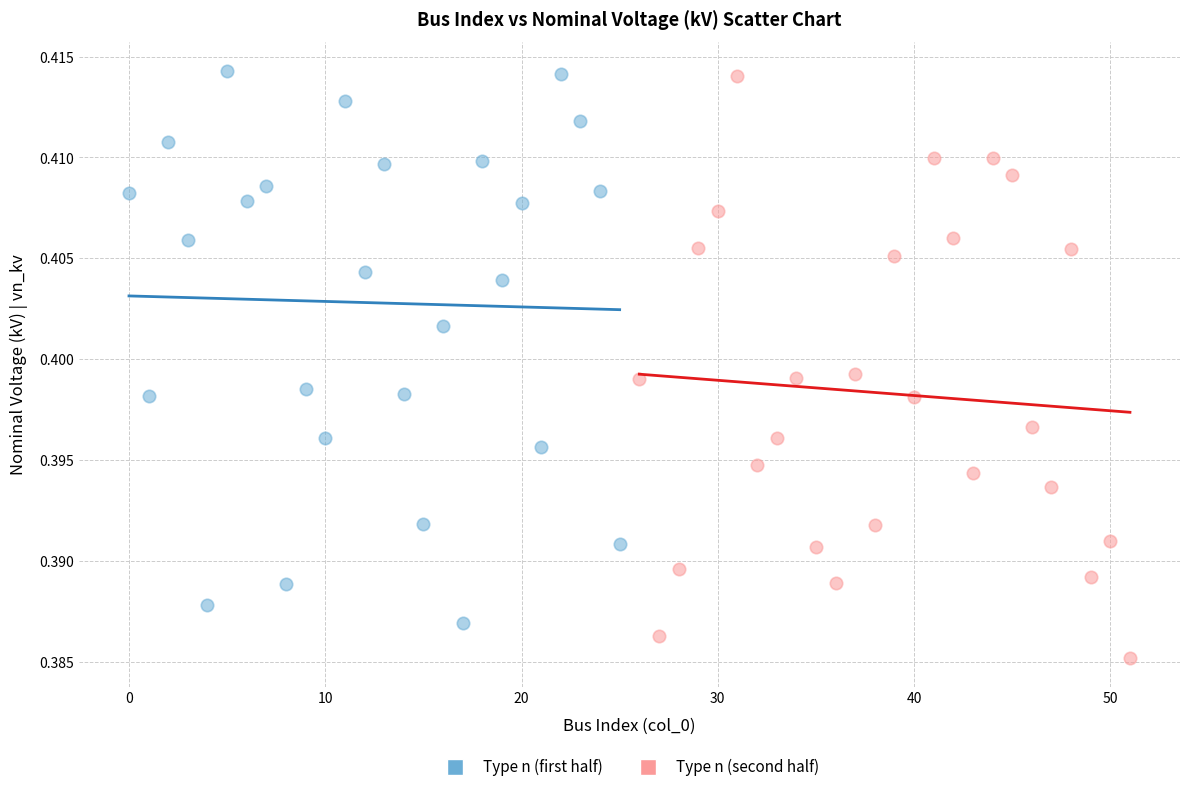

Which series has the widest spread of Y values?

Type n (second half)